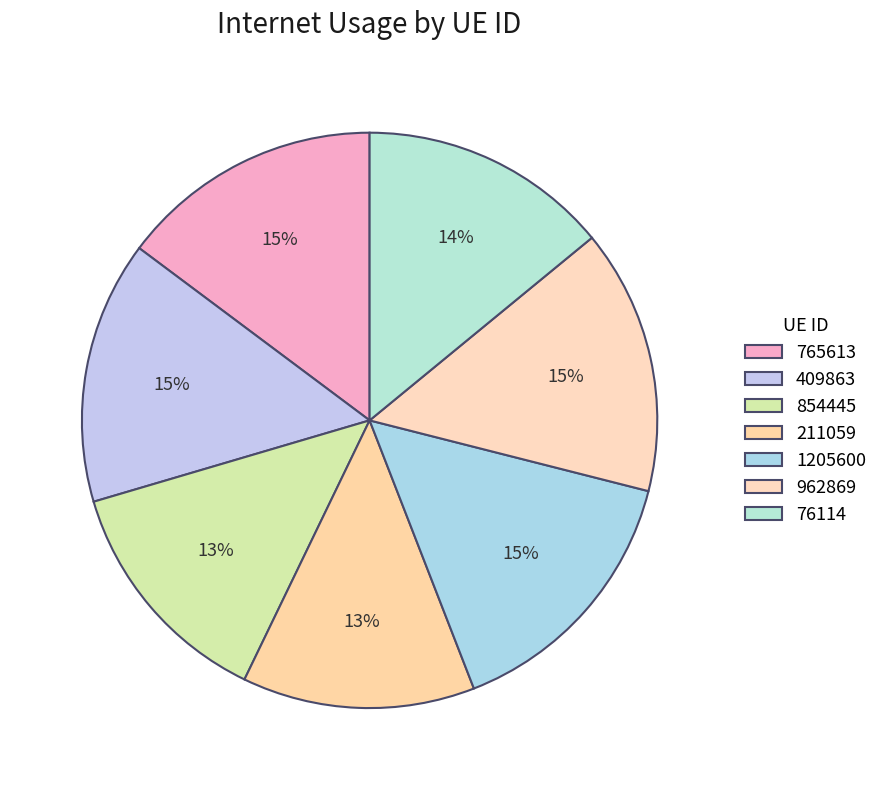

To the nearest percent, what percentage of the pie is 962869?

15%